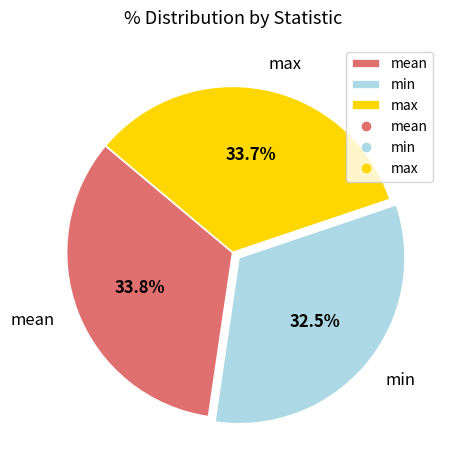

Do min and max together represent more than half of the pie?

Yes